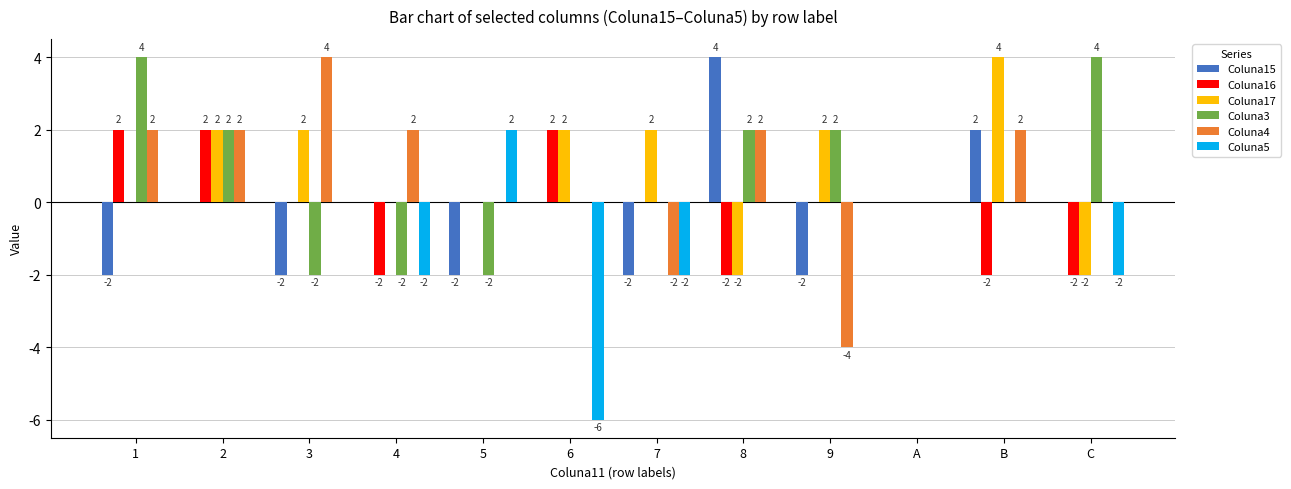

Which series has the largest total across all categories?

Coluna17